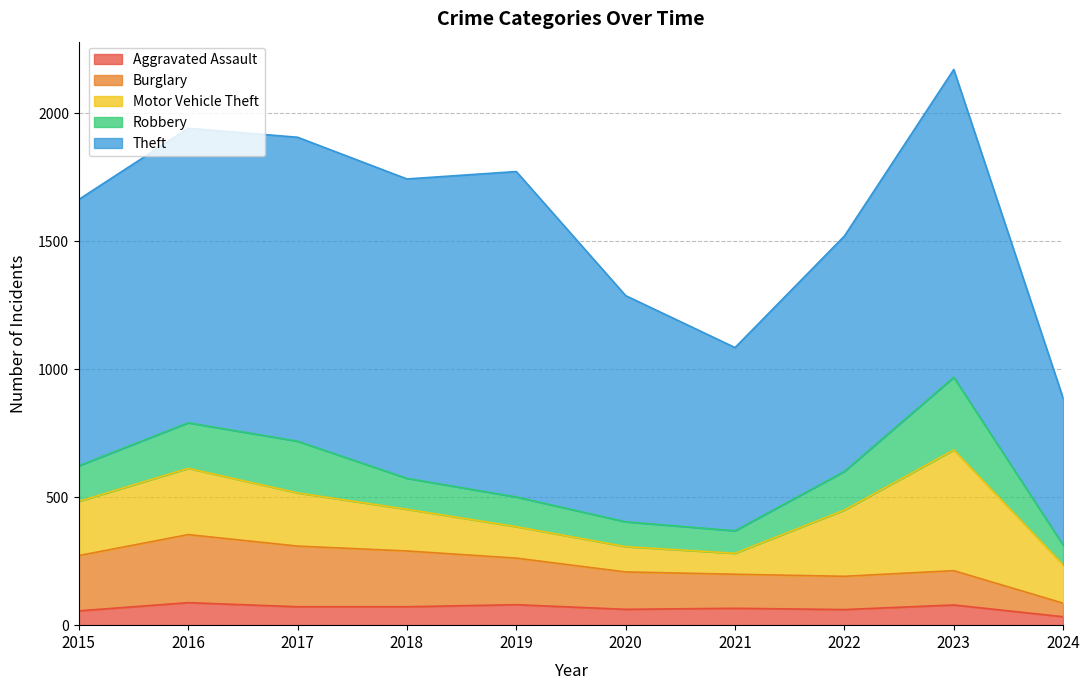

At which label is Robbery closest to 180?

2016